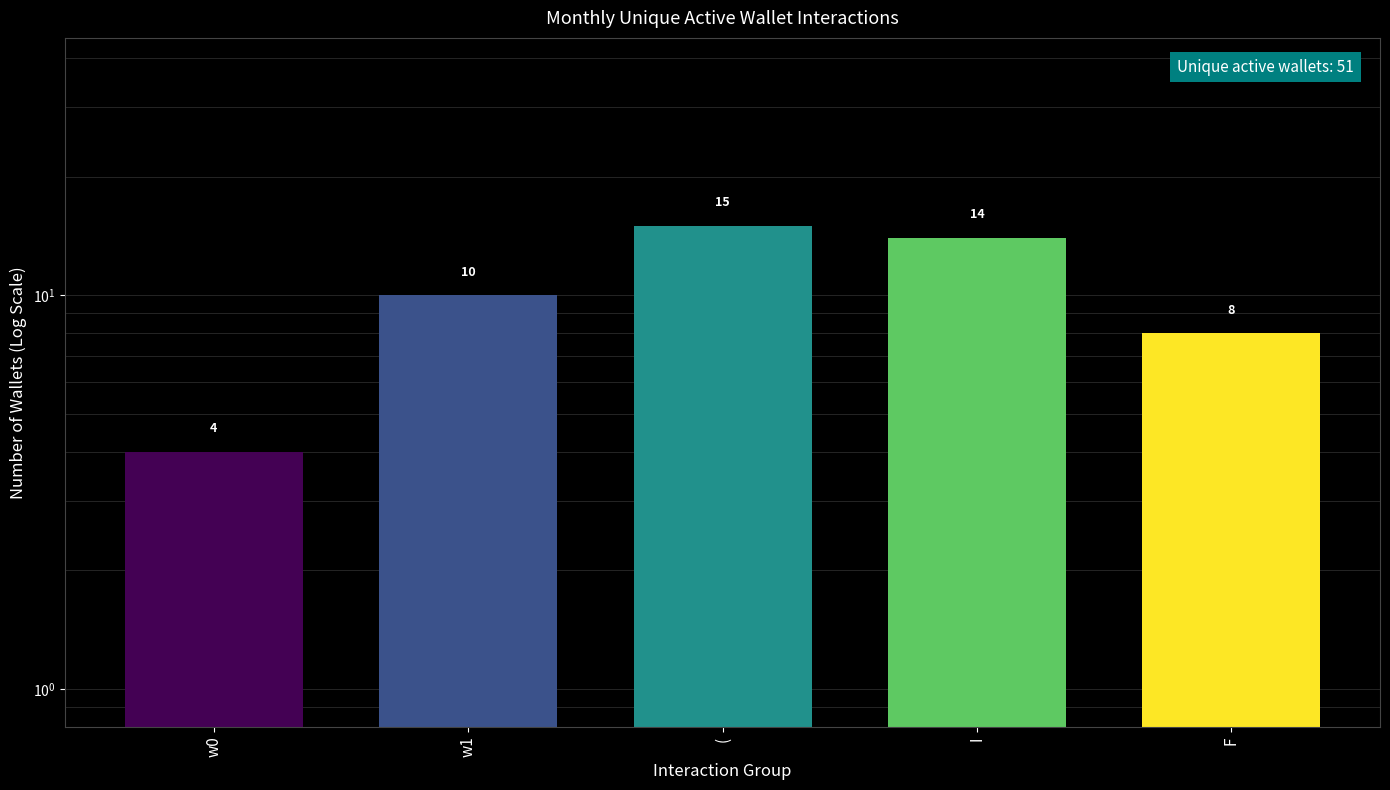

What is the difference between the maximum and minimum values?

11